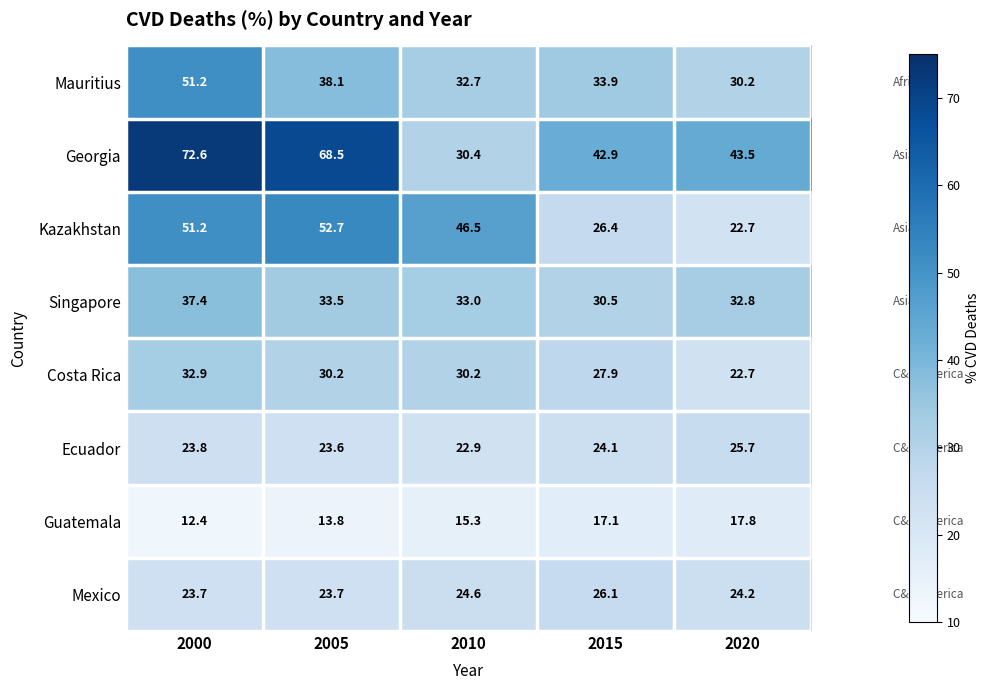

At which category is the sum across all series the highest?

2000